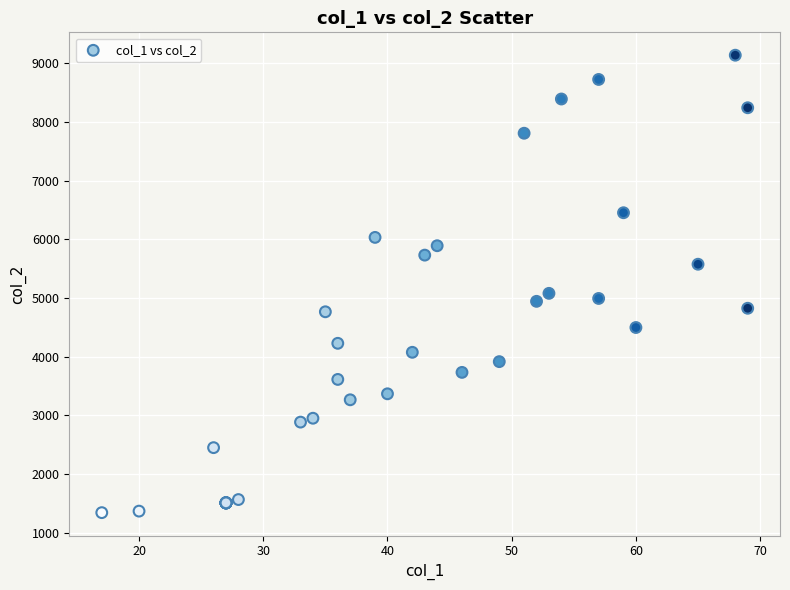

What Y value in the scatter plot is closest to 5240?

5080